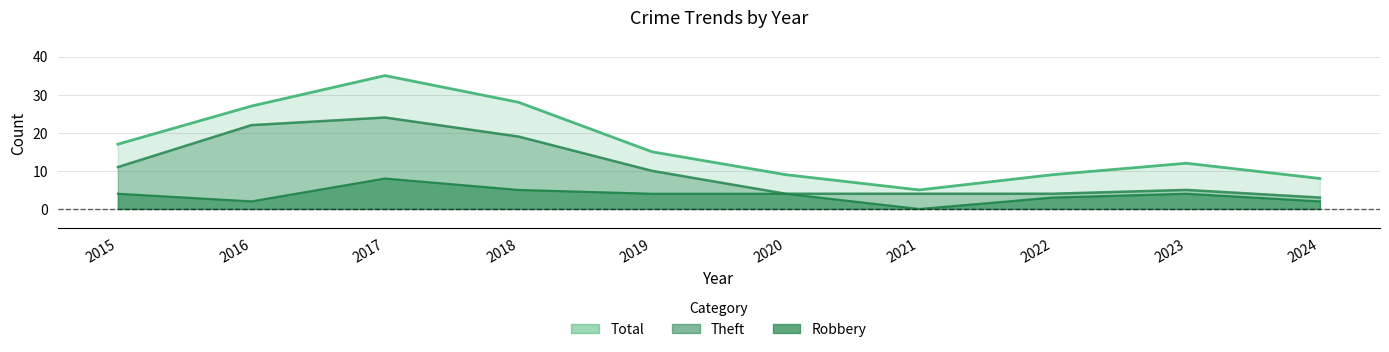

At how many categories does at least one series exceed 14?

5